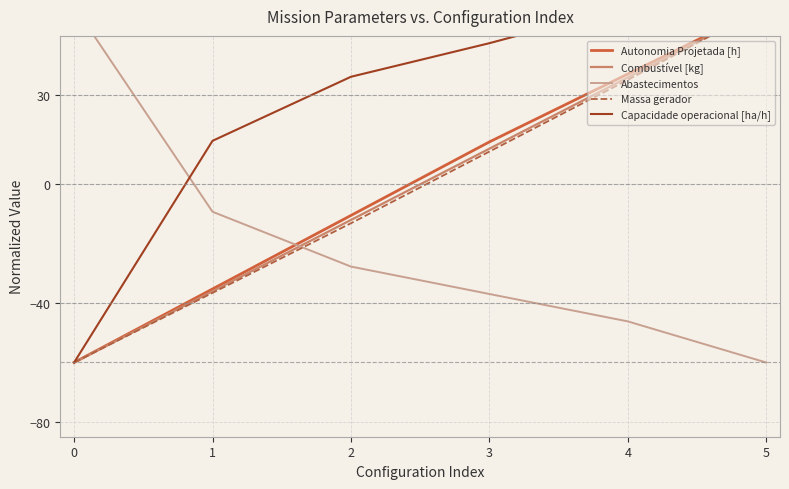

Which series has the widest spread of values?

Autonomia Projetada [h]